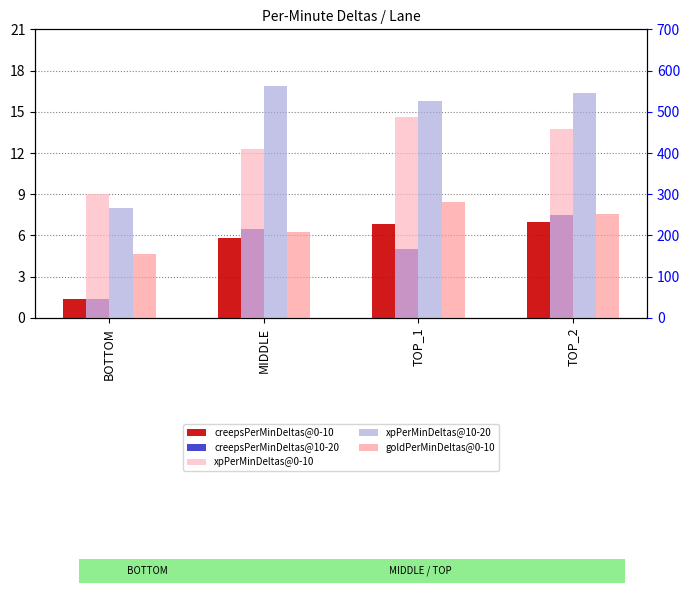

What is the difference between the highest and lowest values at MIDDLE?

556.0